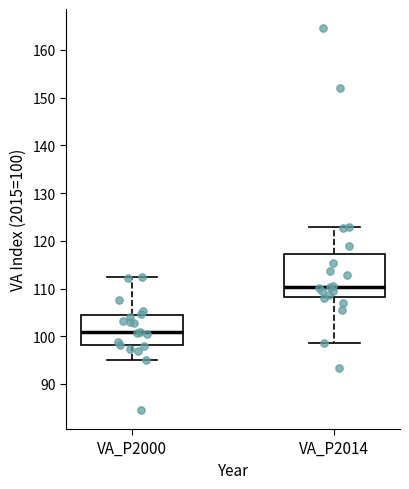

Which box's median line is the lowest?

VA_P2000